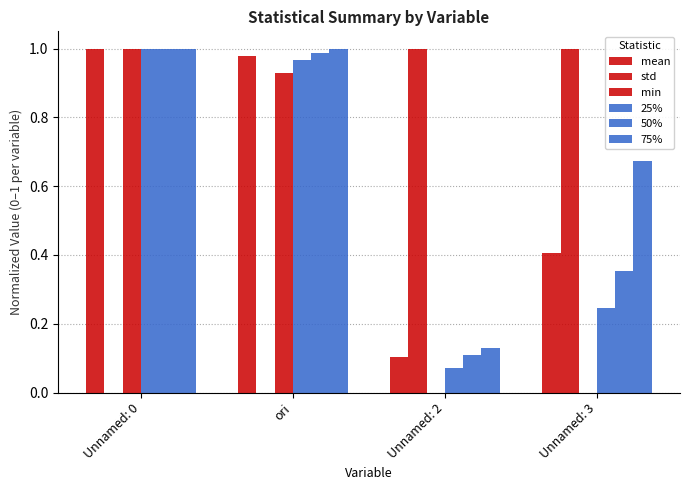

Are the bars horizontal?

No